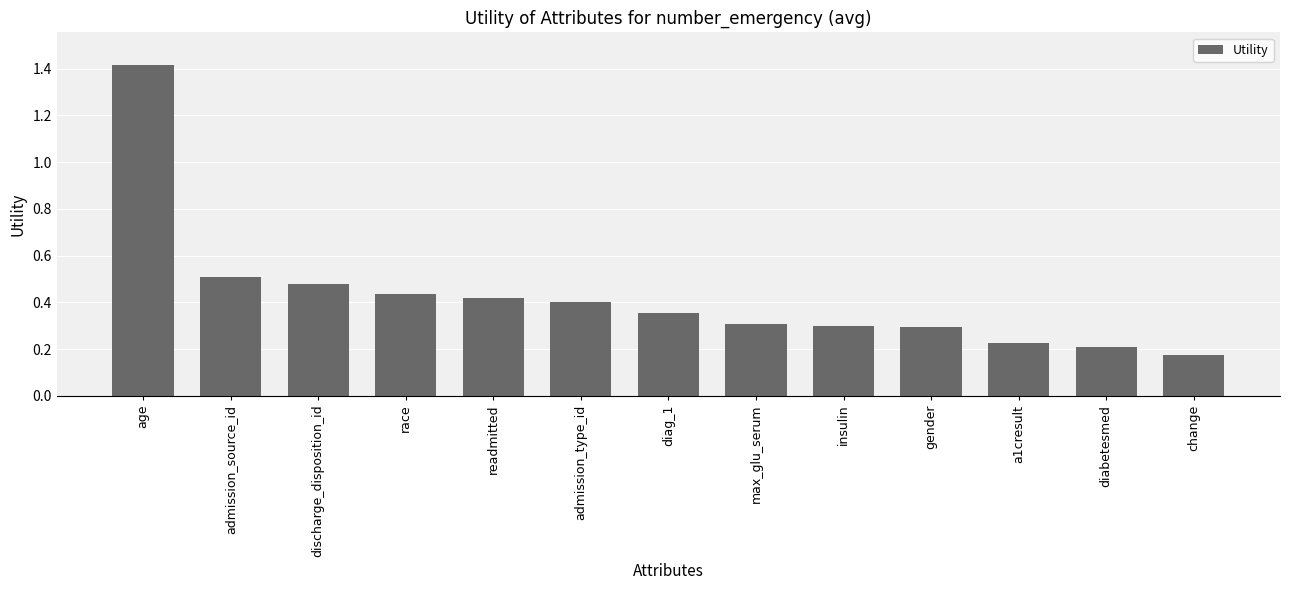

Which category has the lowest value across all series?

change